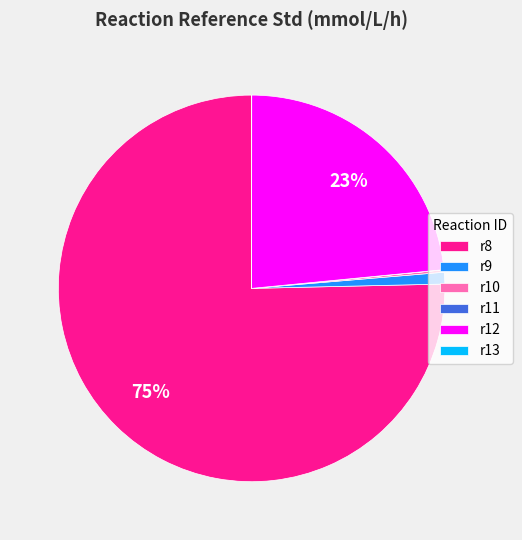

To the nearest percent, what is the average slice percentage?

17%